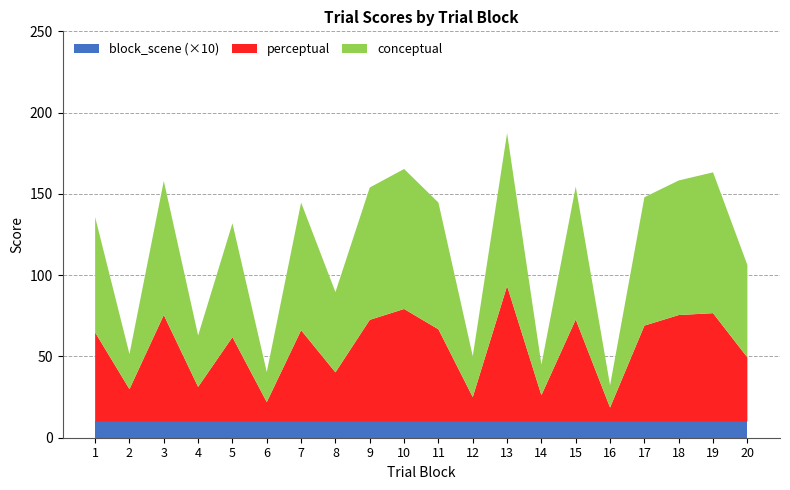

What is the highest value of the block_scene (×10) series?

10.0